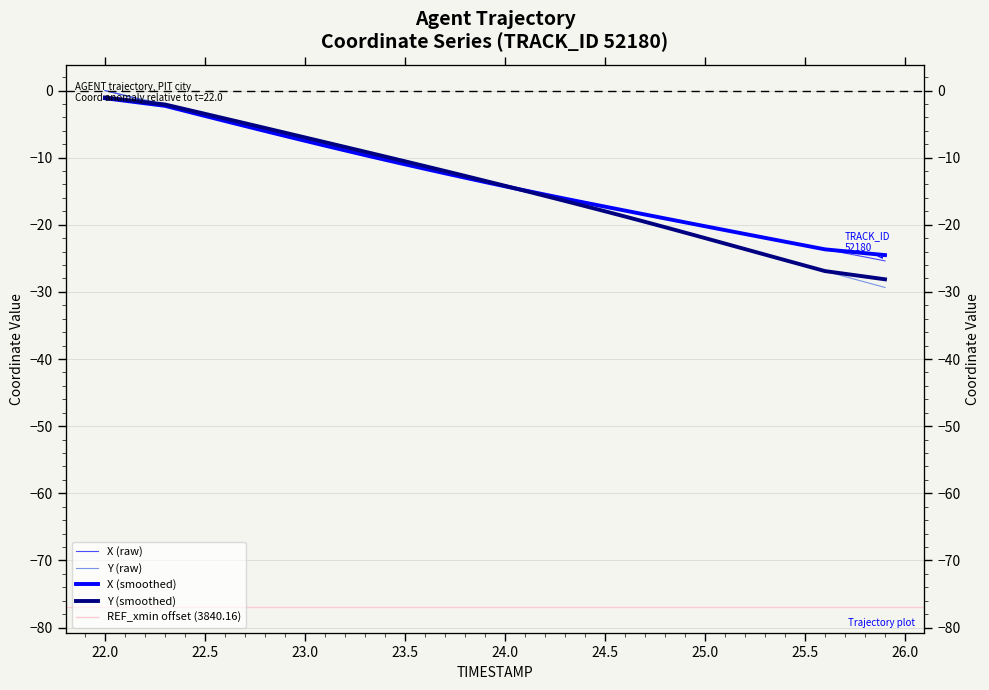

What is the difference between the second highest and second lowest values in the X series?

24.0